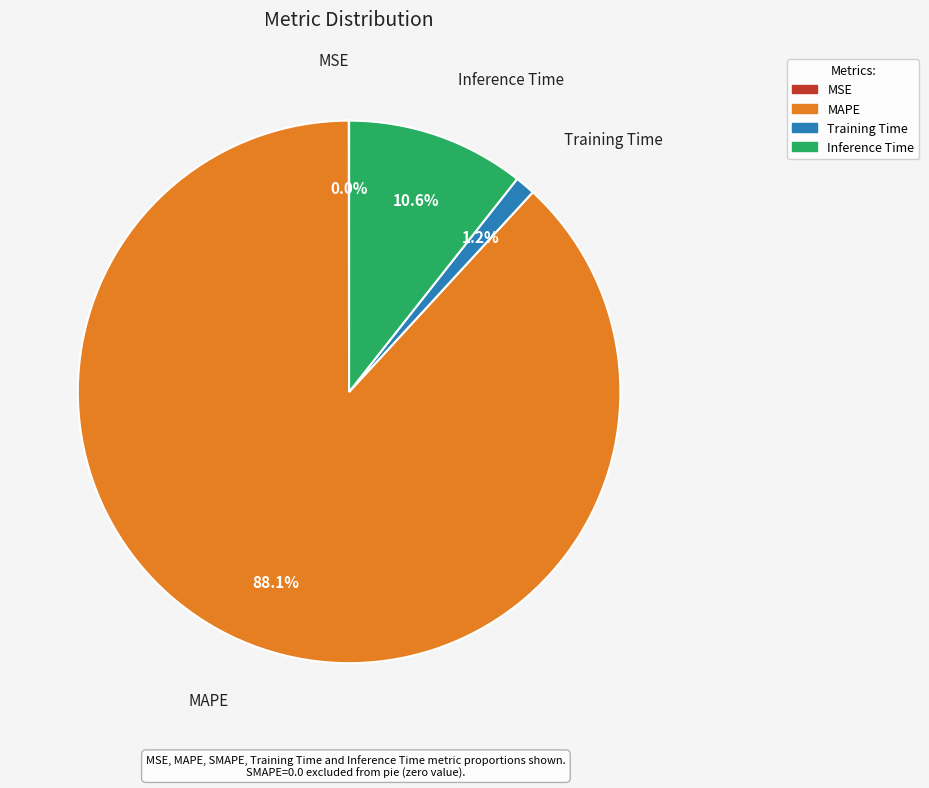

Do MAPE and Training Time together represent more than half of the pie?

Yes